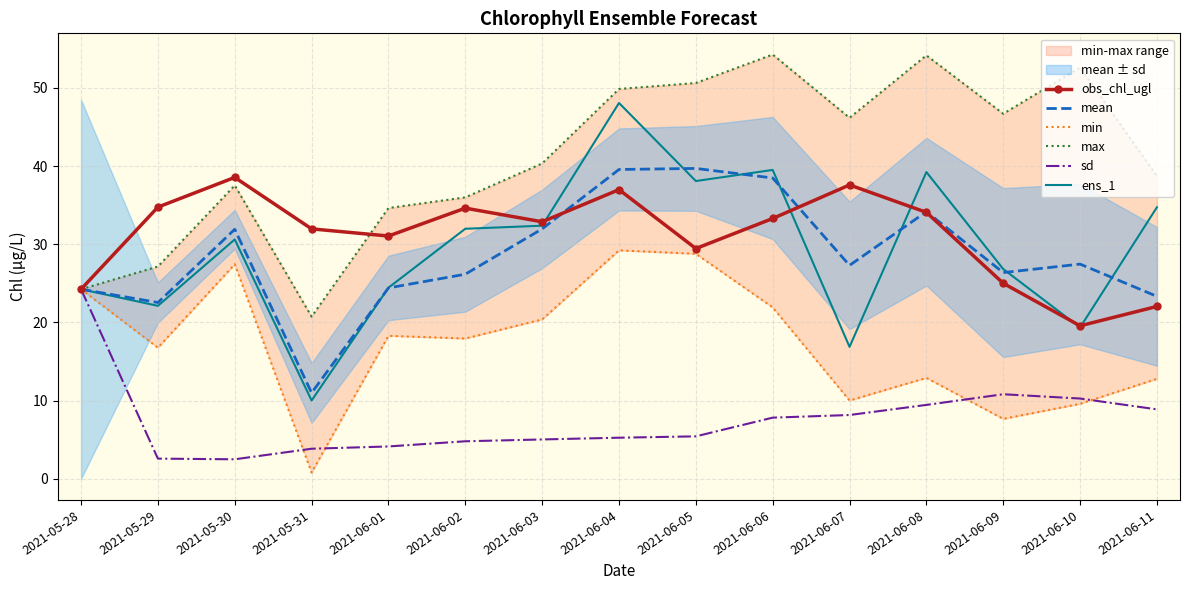

What is the difference between the second highest and second lowest values in the sd series?

8.2